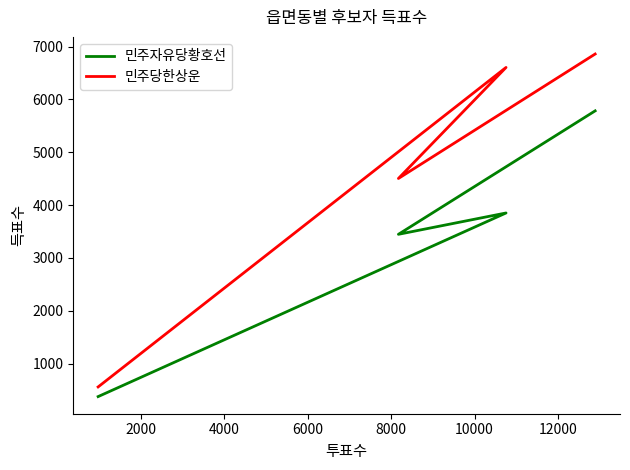

How many data points in 민주당한상운 are above 6606?

1